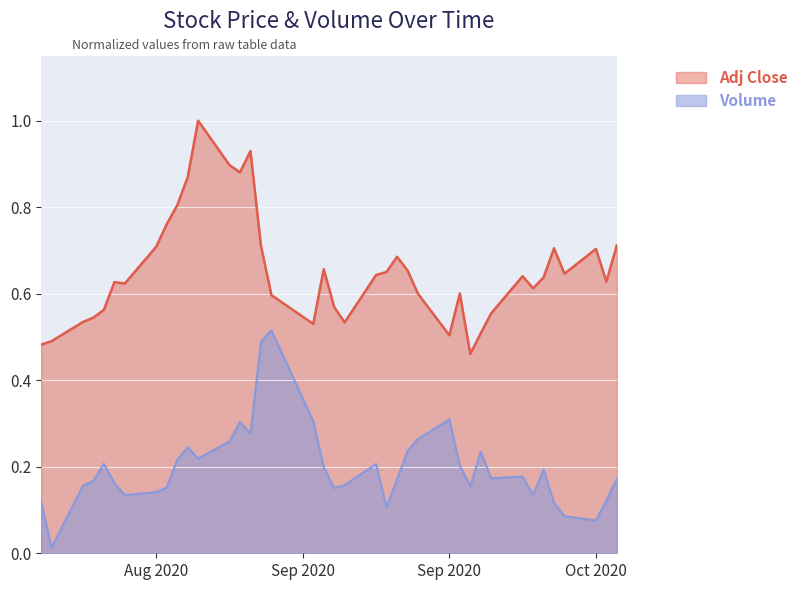

List the series in order of their peak value, lowest first.

Volume, Adj Close